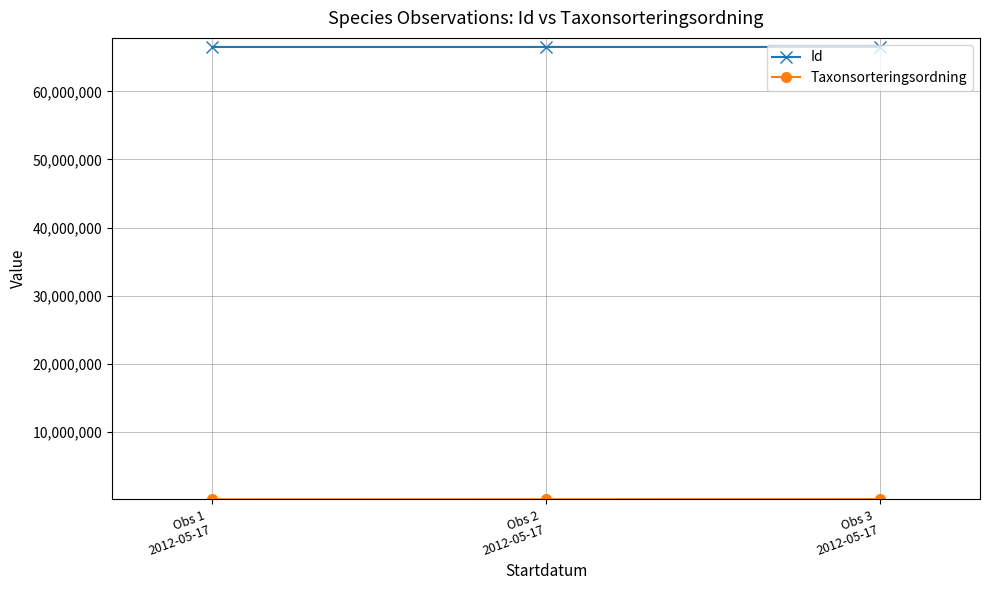

What is the lowest value of the Id series?

66538081